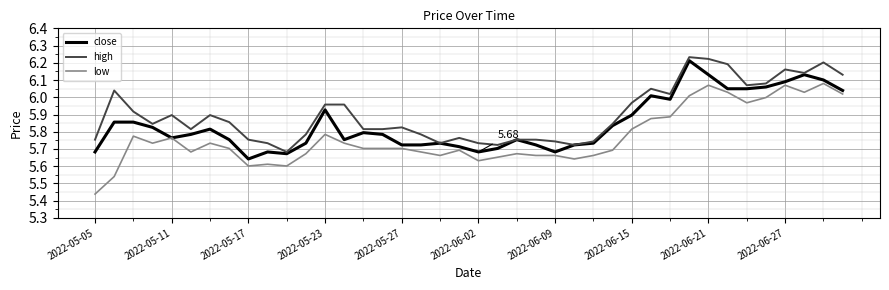

What is the difference between the maximum and minimum values in the low series?

0.6